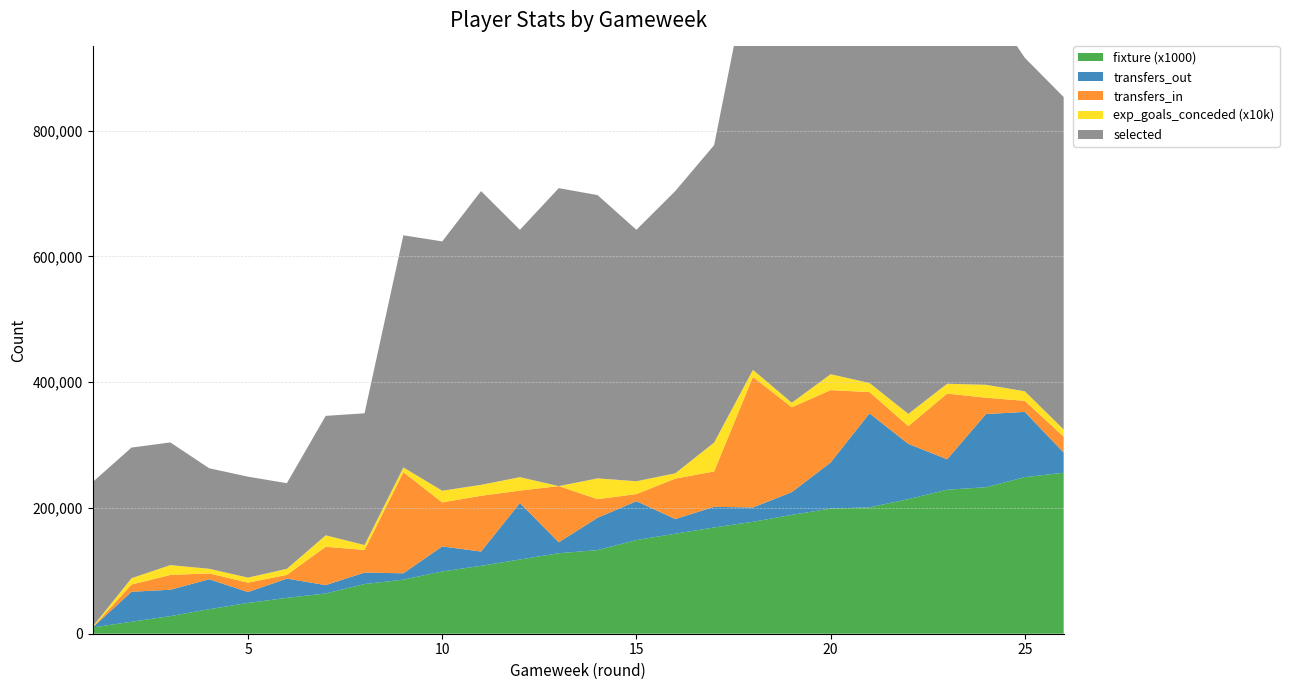

Reading right to left, list all the values displayed in this chart.

transfers_in: 25150.0	17666.0	25940.0	104493.0	28233.0	33857.0	115145.0	134988.0	207641.0	56264.0	64289.0	11311.0	29523.0	89391.0	19712.0	88659.0	70016.0	160838.0	36003.0	60994.0	5930.0	14940.0	9351.0	23458.0	11585.0	0.0
transfers_out: 32086.0	103702.0	116354.0	48399.0	87911.0	149415.0	73257.0	36140.0	22737.0	32759.0	23390.0	61785.0	51429.0	17388.0	89863.0	22707.0	39798.0	10083.0	18230.0	13289.0	30652.0	17301.0	47615.0	41969.0	47704.0	0.0
selected: 528698.0	530223.0	611251.0	706822.0	642984.0	697293.0	812105.0	767933.0	667464.0	472882.0	448874.0	399862.0	450467.0	473809.0	393369.0	467160.0	396489.0	369191.0	209485.0	189970.0	136187.0	160487.0	159878.0	195104.0	207712.0	229933.0
expected_goals_conceded: 1.1	1.5	2.1	1.6	1.9	1.4	2.5	0.7	1.1	4.6	0.8	2.0	3.3	0.0	2.1	1.7	1.9	0.8	0.8	1.8	1.0	0.8	0.7	1.6	1.0	0.1
fixture: 256.0	249.0	233.0	229.0	214.0	201.0	199.0	189.0	178.0	169.0	159.0	149.0	133.0	128.0	118.0	108.0	99.0	86.0	79.0	64.0	57.0	49.0	39.0	28.0	19.0	10.0